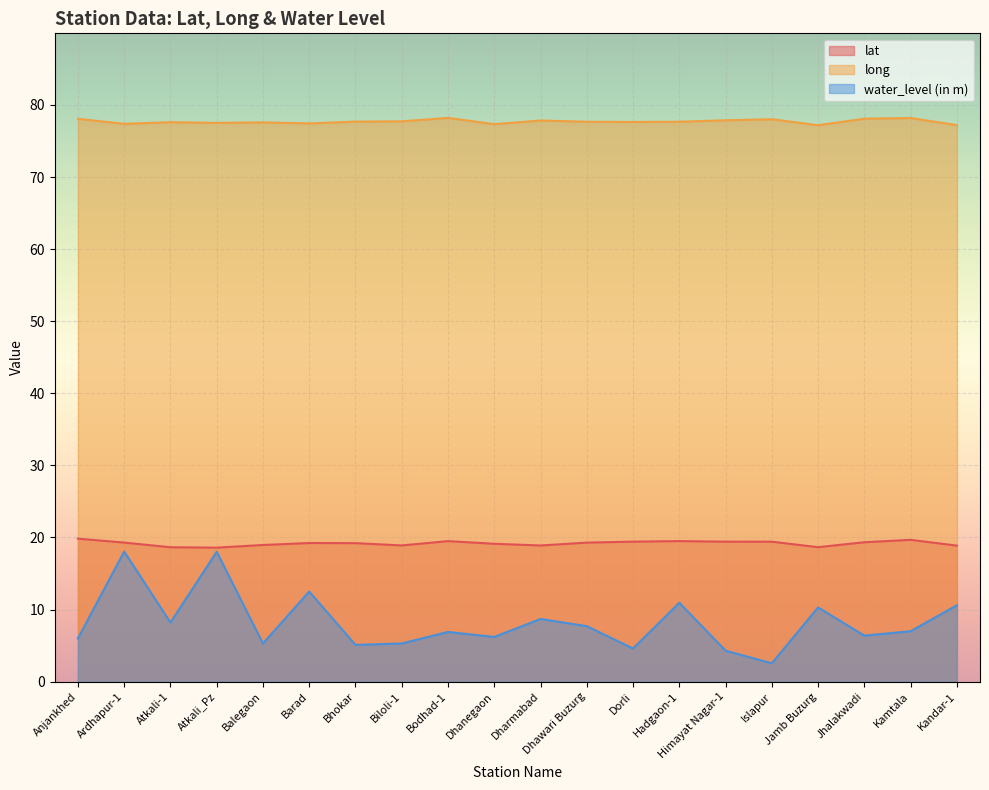

What is the total value across all series at Jhalakwadi?

103.8